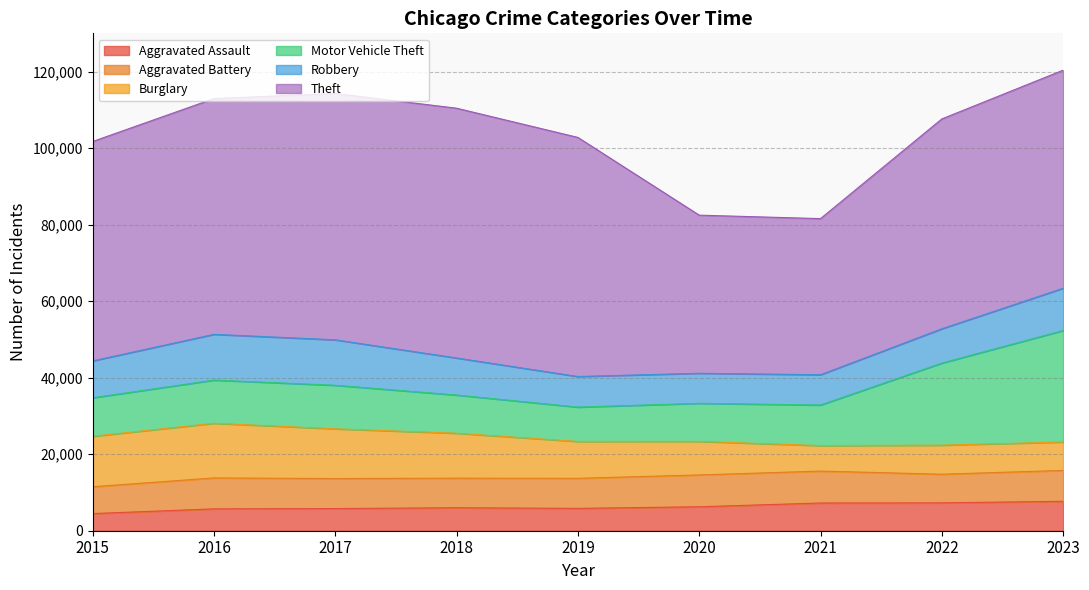

Where is Robbery nearest to the value 9907?

2018